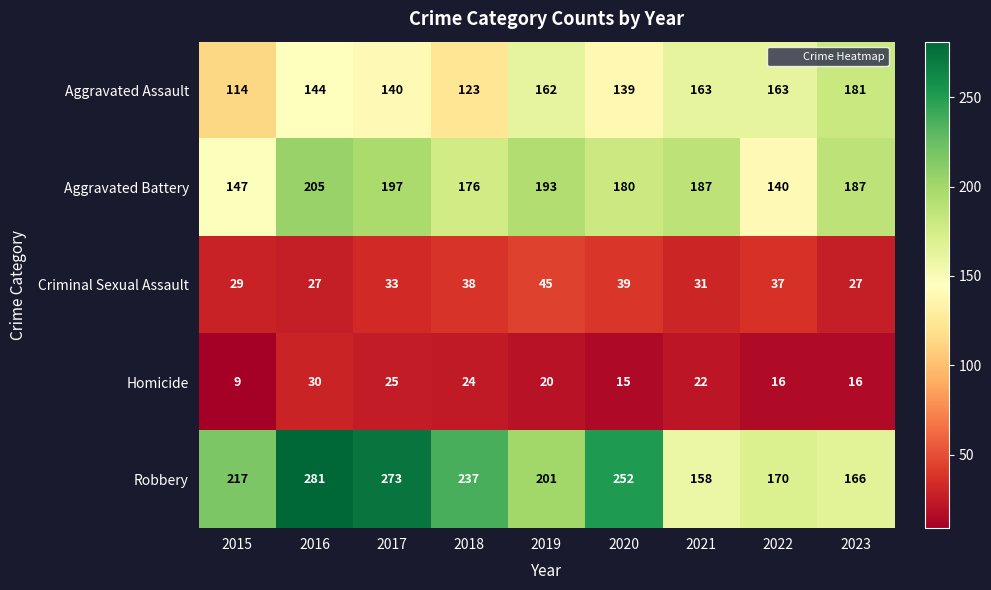

What is the maximum value shown in the chart?

281